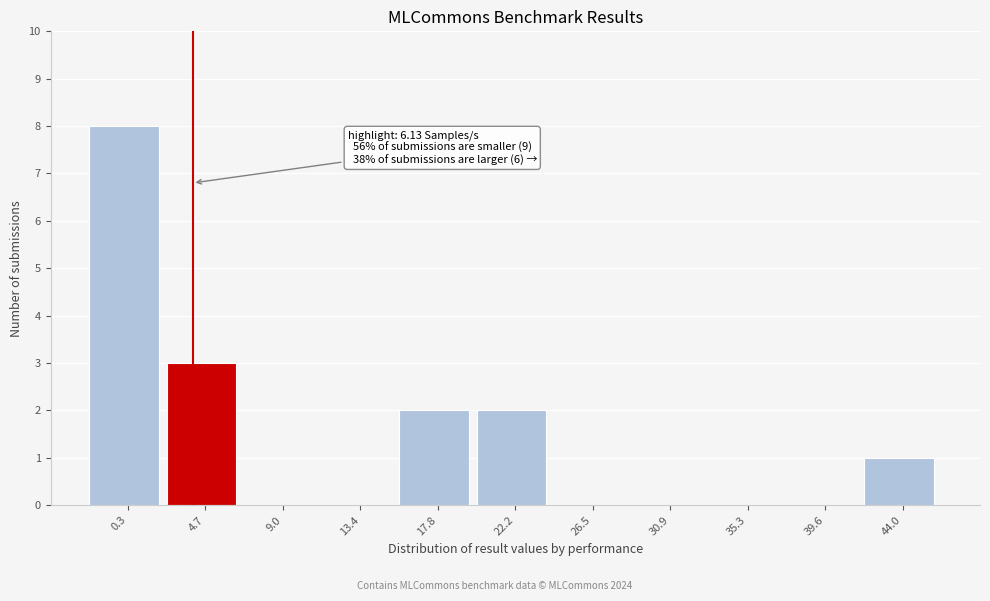

Reading left to right, transcribe all the data shown in this chart.

0.3=8	4.7=3	9.0=0	13.4=0	17.8=2	22.2=2	26.5=0	30.9=0	35.3=0	39.6=0	44.0=1